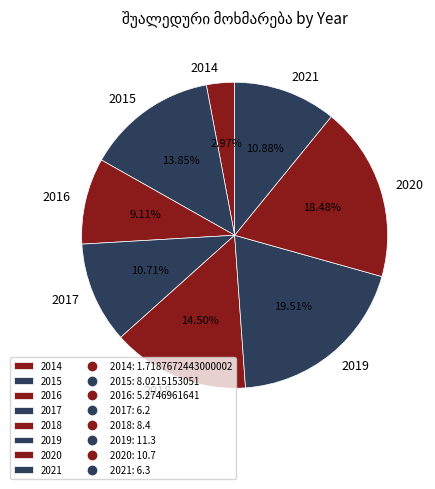

Approximately how many times larger is the value at 2015 compared to 2018?

1.0